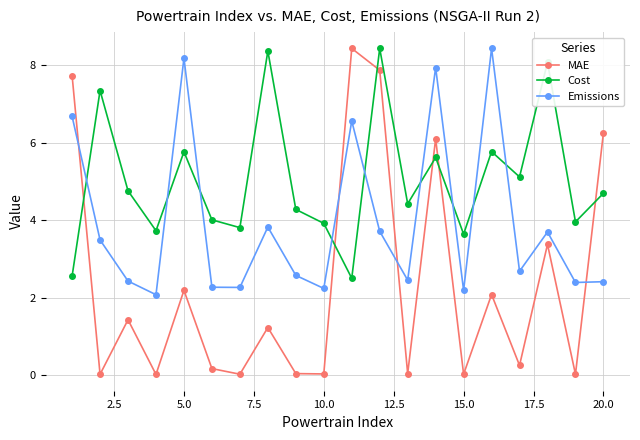

List the series in order of their overall mean, lowest first.

MAE, Emissions, Cost